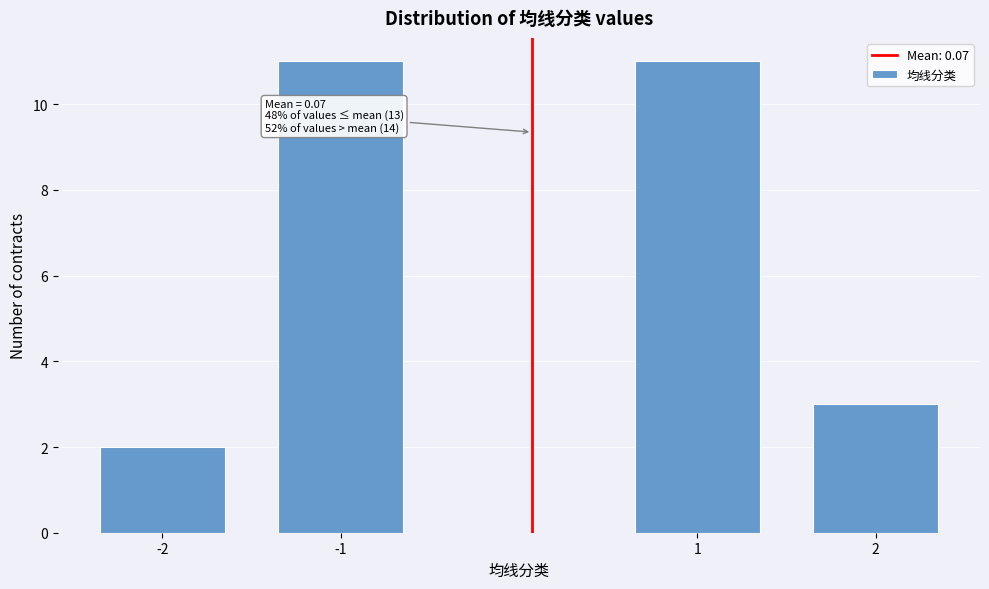

Reading left to right, list all the values displayed in this chart.

2	11	11	3